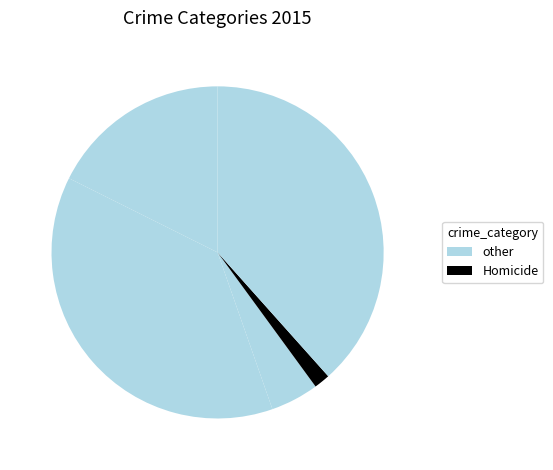

Count the number of slices in the pie.

5